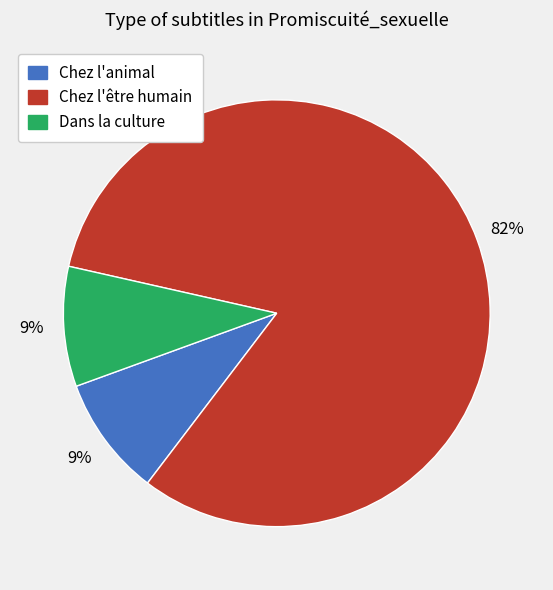

True or false: Chez l'animal accounts for 14% of the total.

False